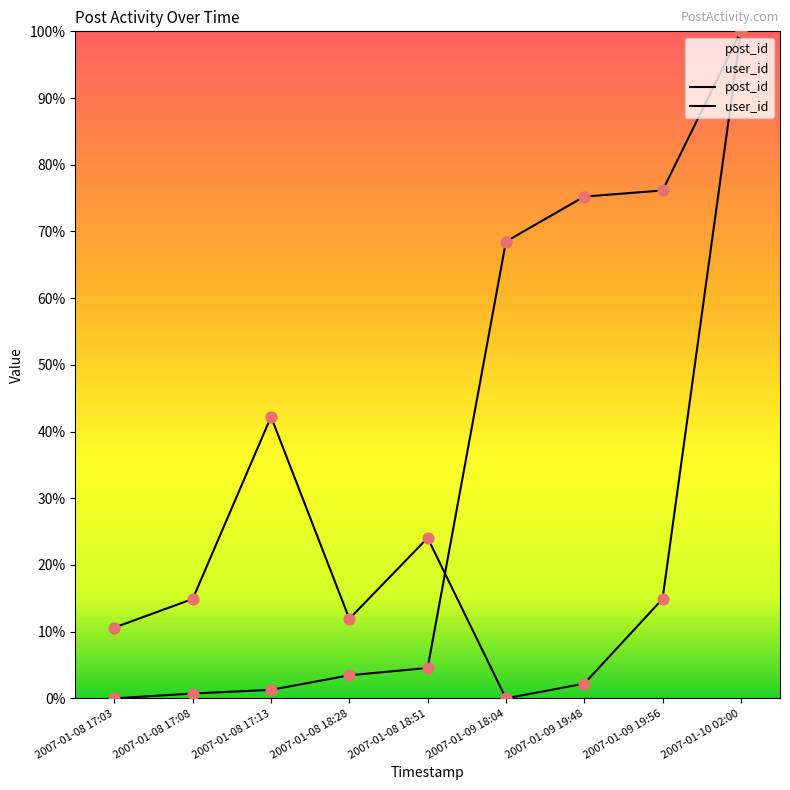

Which series has the largest total across all categories?

post_id